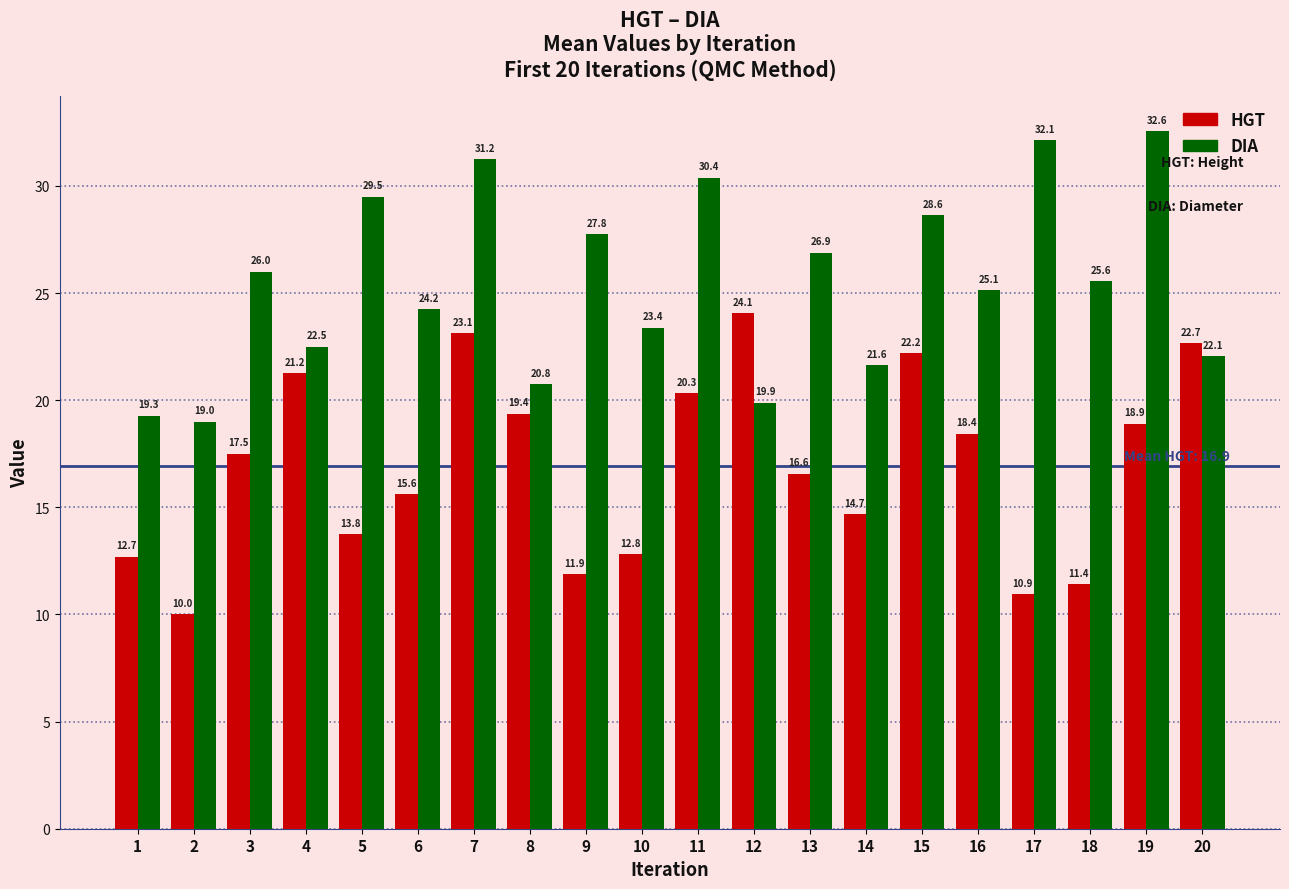

At which category does the chart reach its minimum across all series?

2